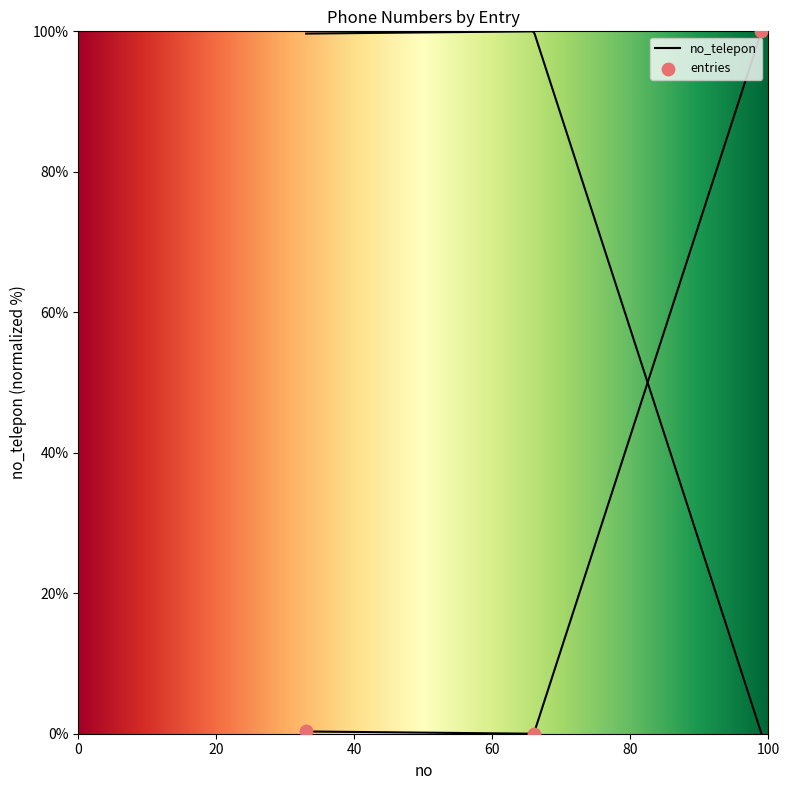

Between 1 and 2, which is larger?

1